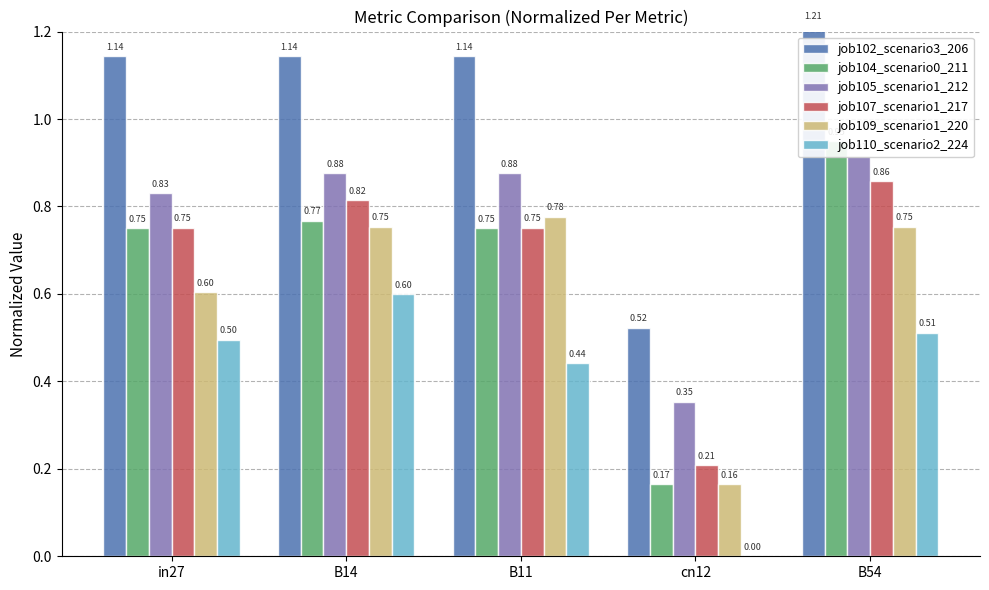

What is the difference between the maximum and minimum values in the job110_scenario2_224 series?

0.6